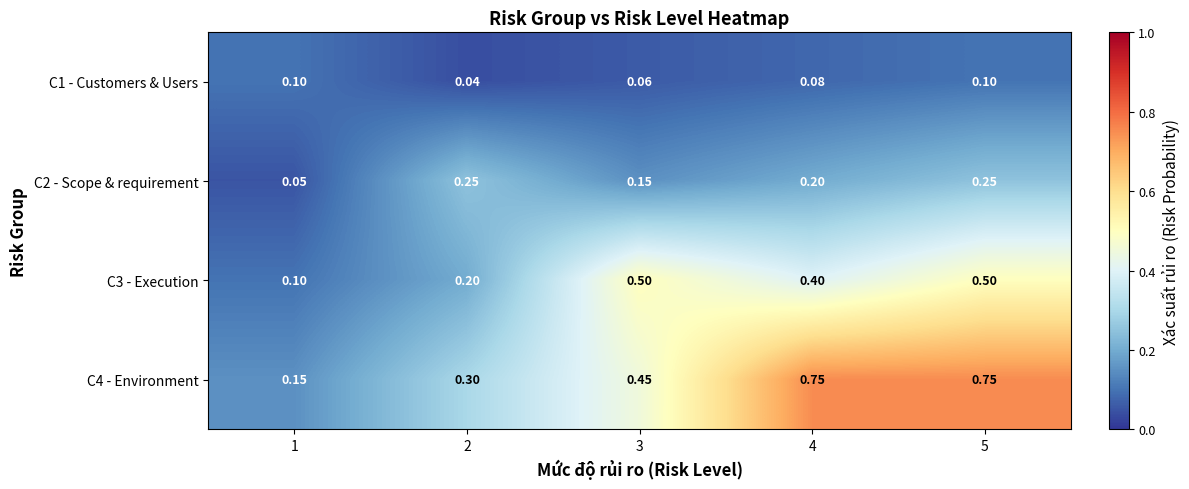

List the series in order of their peak value, lowest first.

C1 - Customers & Users, C2 - Scope & requirement, C3 - Execution, C4 - Environment